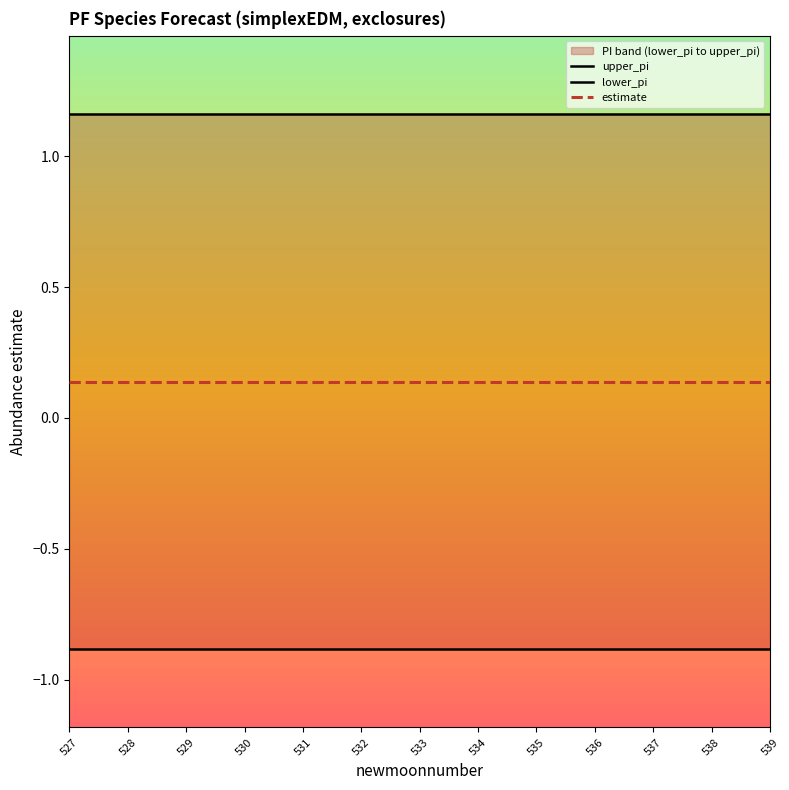

Reading left to right, list all the values displayed in this chart.

upper_pi: 527=1.2	528=1.2	529=1.2	530=1.2	531=1.2	532=1.2	533=1.2	534=1.2	535=1.2	536=1.2	537=1.2	538=1.2	539=1.2
lower_pi: 527=-0.9	528=-0.9	529=-0.9	530=-0.9	531=-0.9	532=-0.9	533=-0.9	534=-0.9	535=-0.9	536=-0.9	537=-0.9	538=-0.9	539=-0.9
estimate: 527=0.1	528=0.1	529=0.1	530=0.1	531=0.1	532=0.1	533=0.1	534=0.1	535=0.1	536=0.1	537=0.1	538=0.1	539=0.1